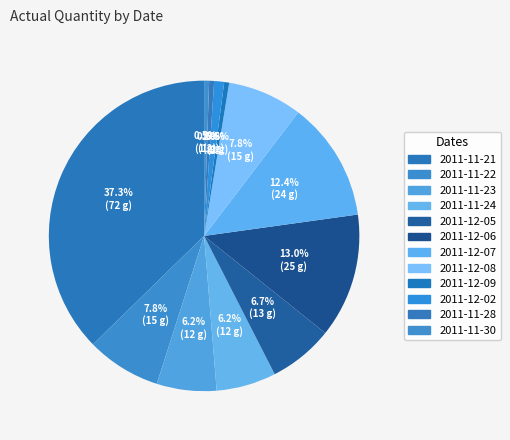

How many segments does this pie chart have?

12